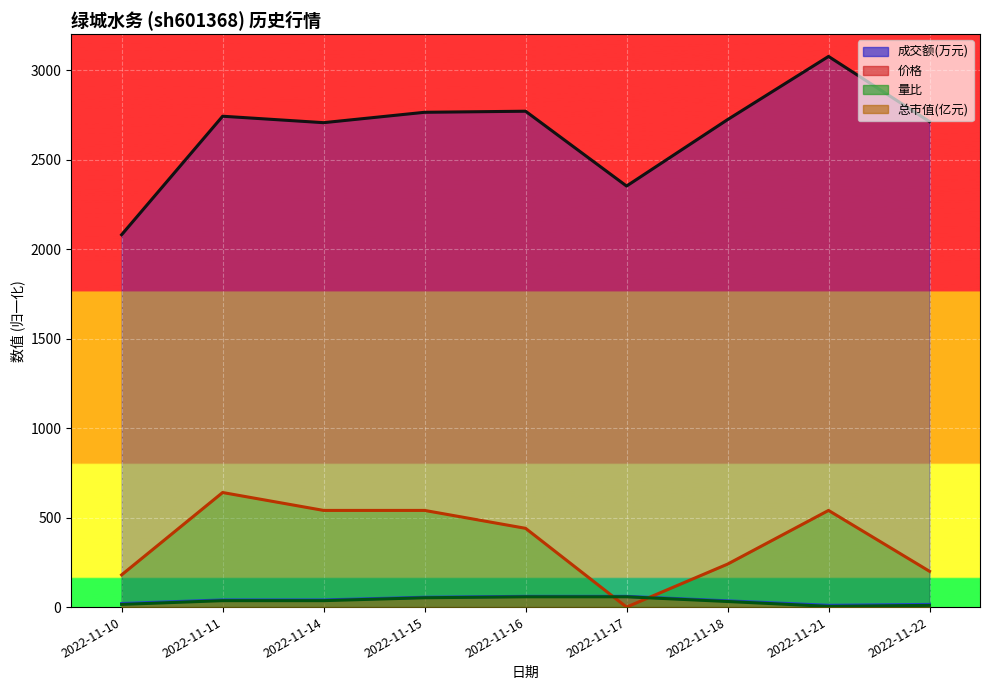

Which label corresponds to the smallest value in the chart?

2022-11-17